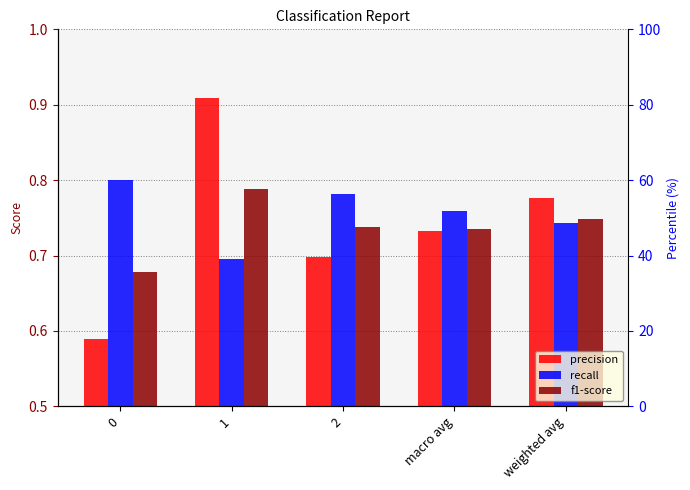

What is the sum of all precision values?

3.7